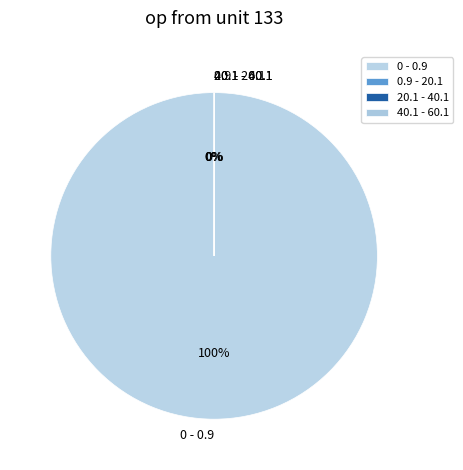

Which category has the biggest portion of the pie?

0 - 0.9